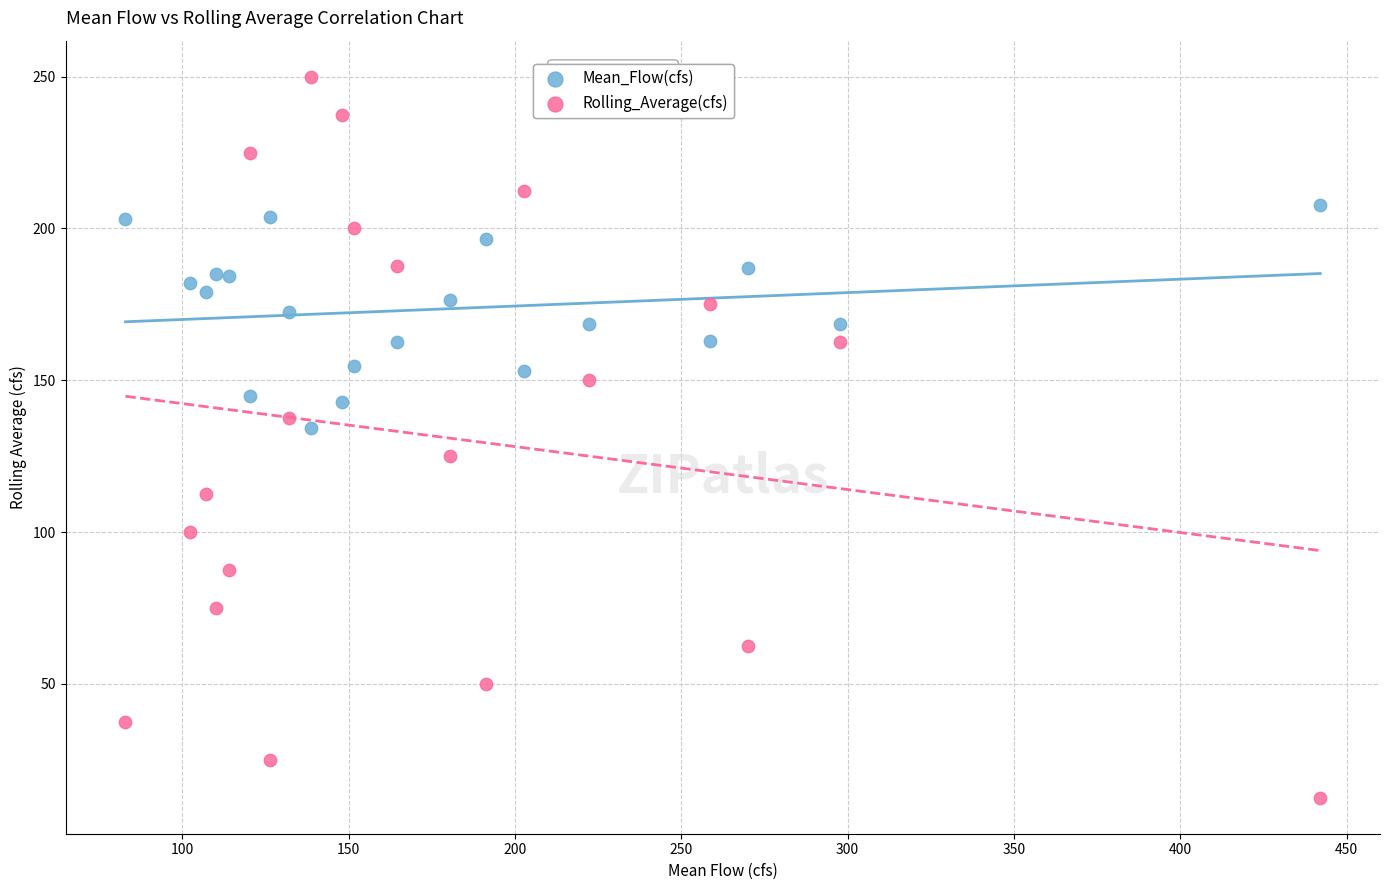

Which series contains the highest Y value?

Rolling_Average(cfs)